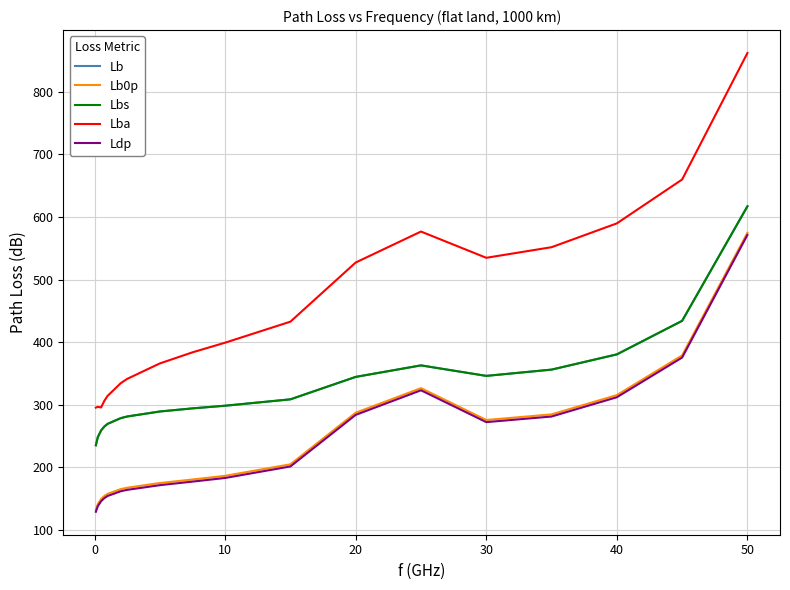

Which series has the largest total across all categories?

Lba